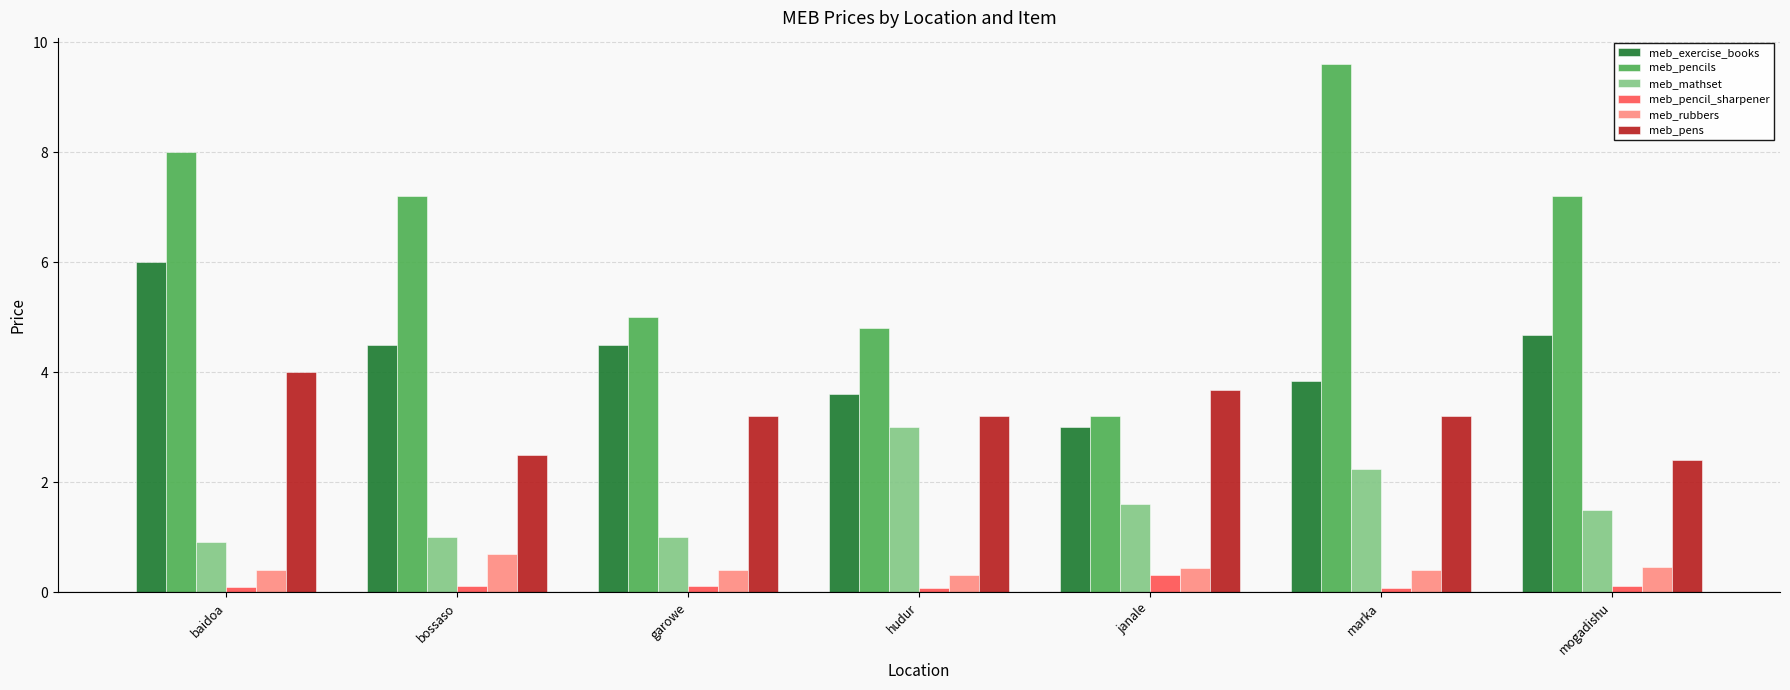

How many meb_pencil_sharpener values are between 0 and 1?

7